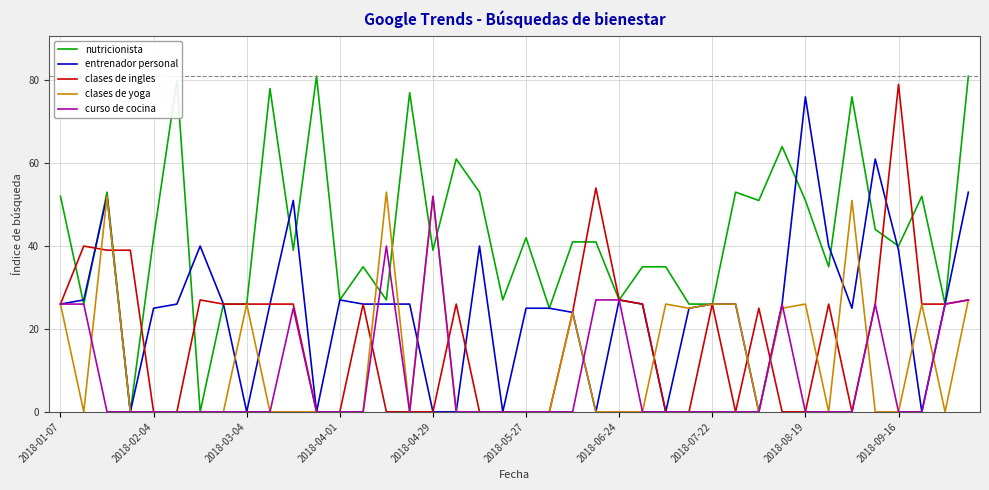

What is the highest value of the clases de ingles series?

79